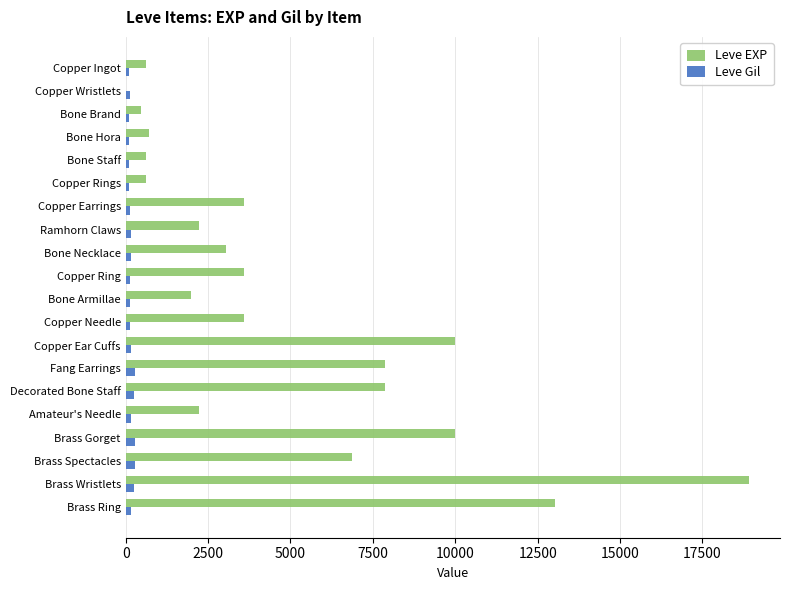

Count the number of categories in the chart.

20